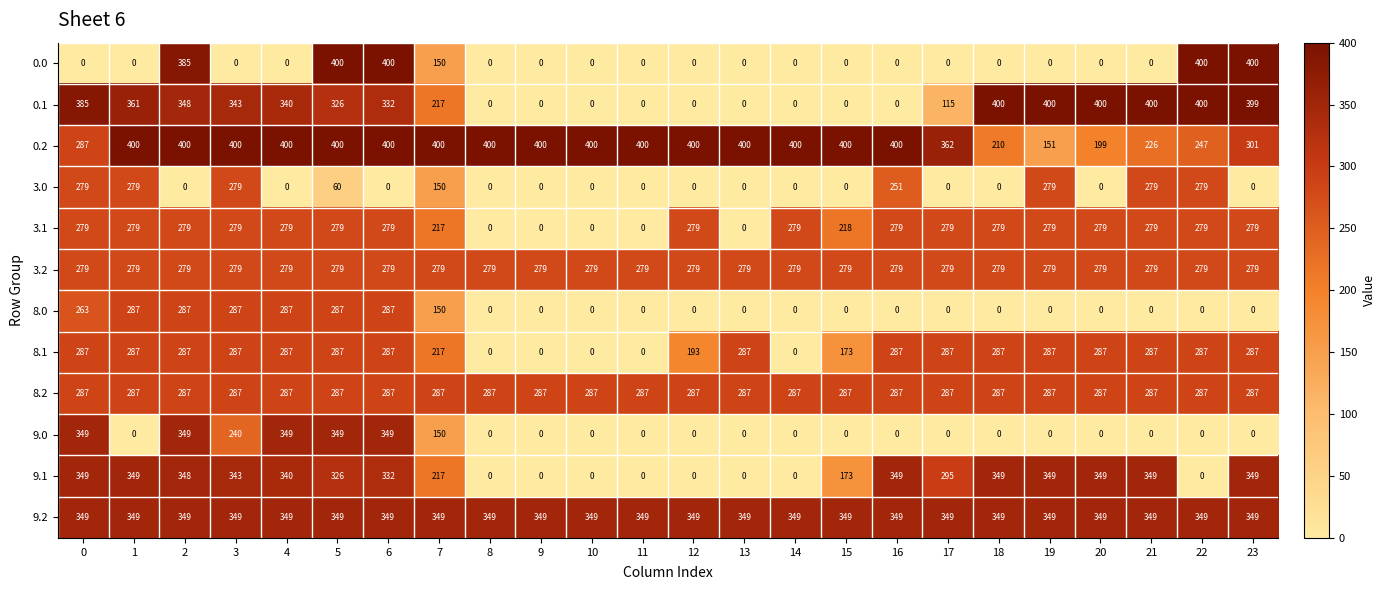

How many distinct data groups are displayed?

12